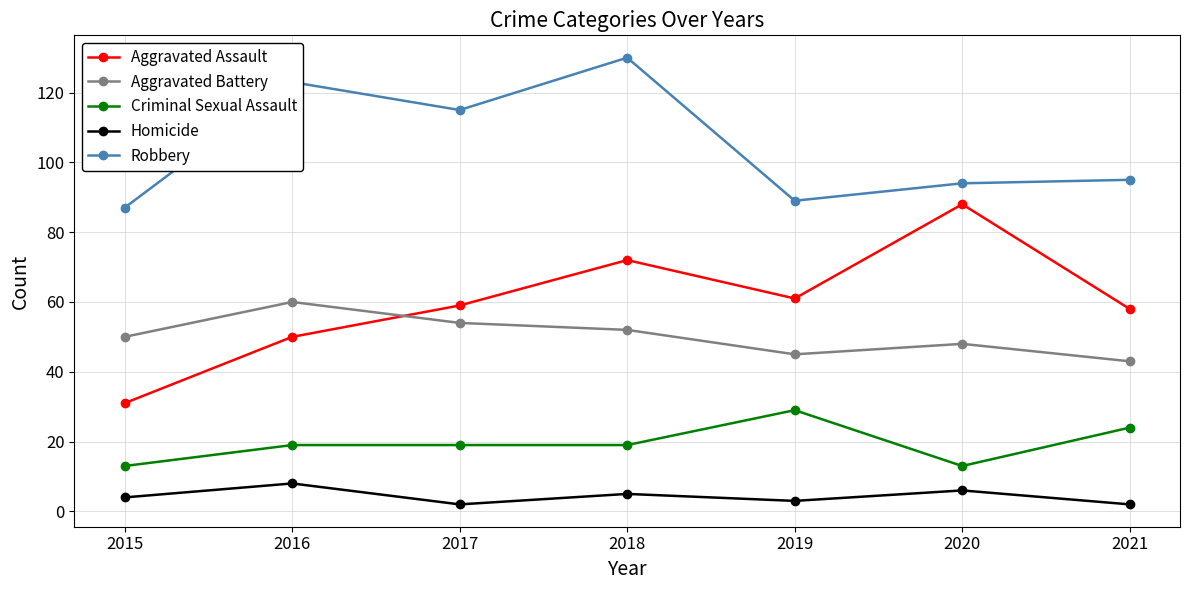

How many data points does each series have?

7